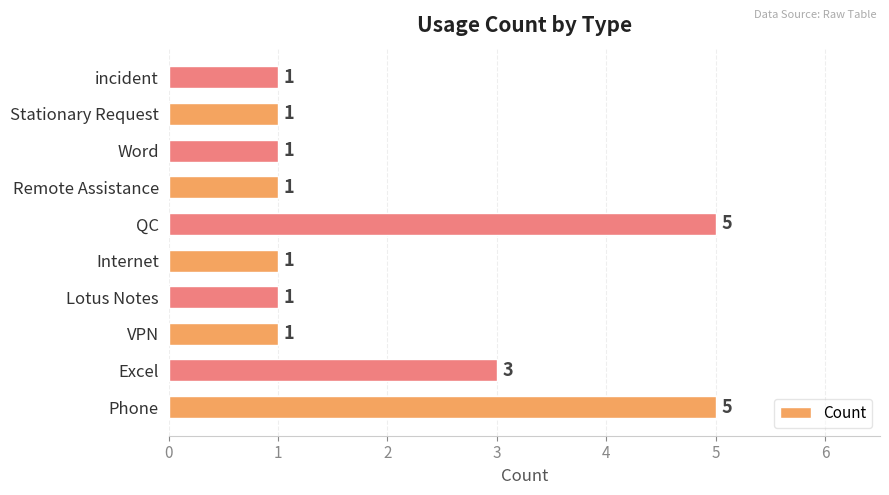

True or false: the data shows 0 at Remote Assistance.

False